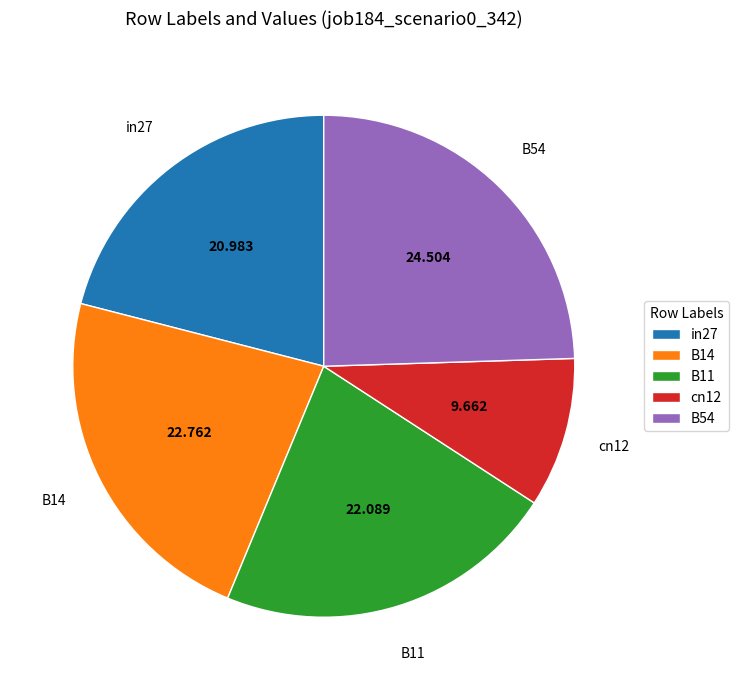

Is there any slice that represents more than half of the pie?

No